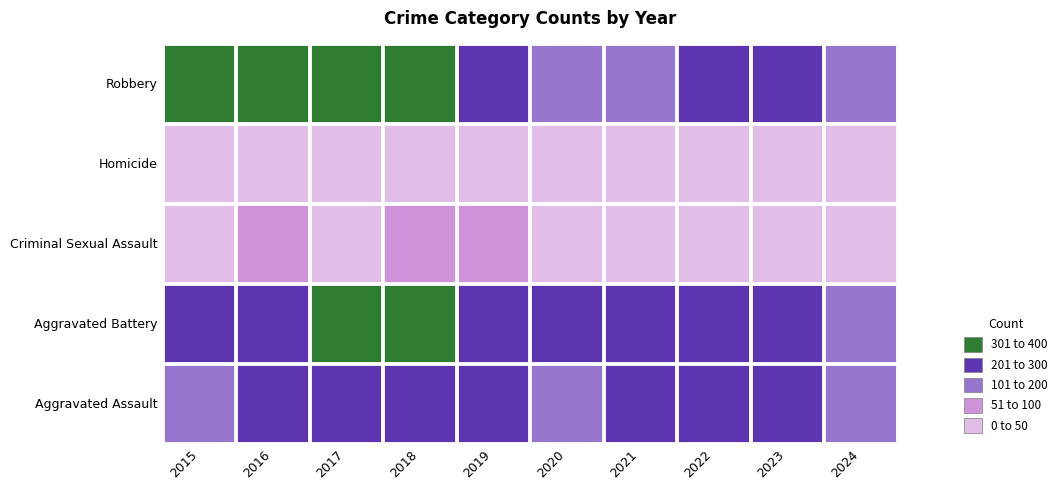

Reading left to right, what are all the values shown in this chart?

Aggravated Assault: 2015=164	2016=225	2017=251	2018=220	2019=220	2020=192	2021=295	2022=264	2023=259	2024=161
Aggravated Battery: 2015=259	2016=298	2017=303	2018=302	2019=267	2020=268	2021=270	2022=249	2023=252	2024=143
Criminal Sexual Assault: 2015=43	2016=51	2017=41	2018=51	2019=55	2020=40	2021=33	2022=45	2023=33	2024=17
Homicide: 2015=13	2016=28	2017=27	2018=23	2019=21	2020=34	2021=38	2022=35	2023=22	2024=19
Robbery: 2015=372	2016=381	2017=356	2018=302	2019=263	2020=174	2021=175	2022=227	2023=257	2024=117